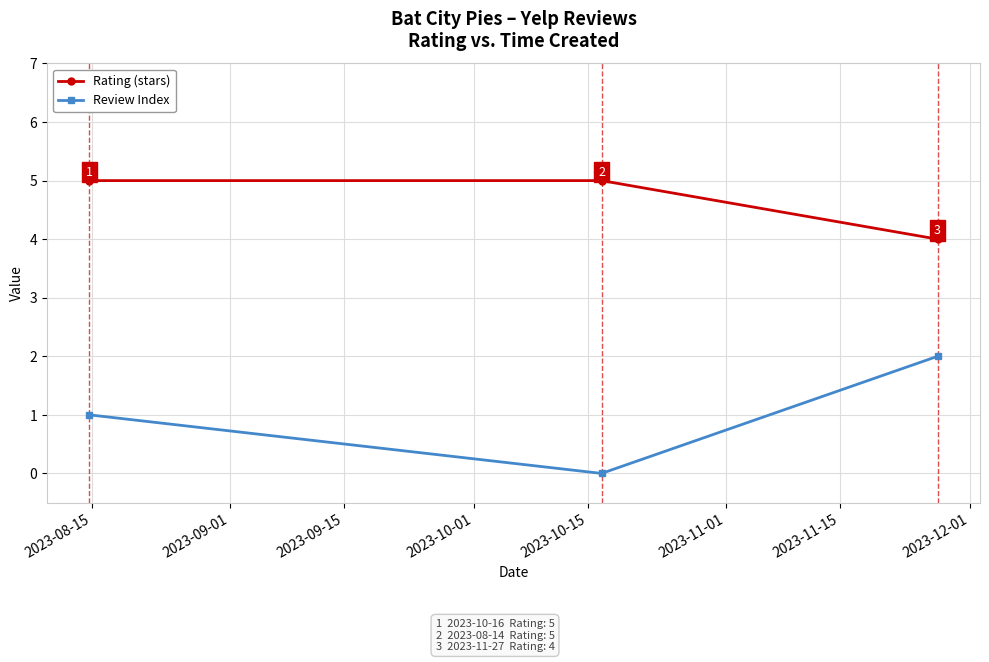

What is the greatest value displayed?

5